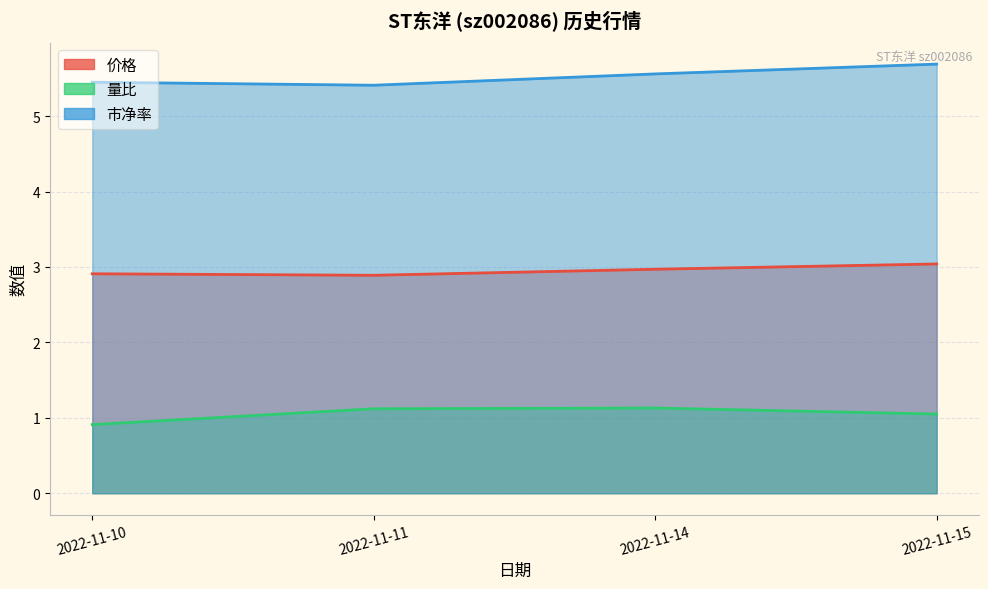

What is the sum of the 价格 values at 2022-11-10 and 2022-11-11?

5.8